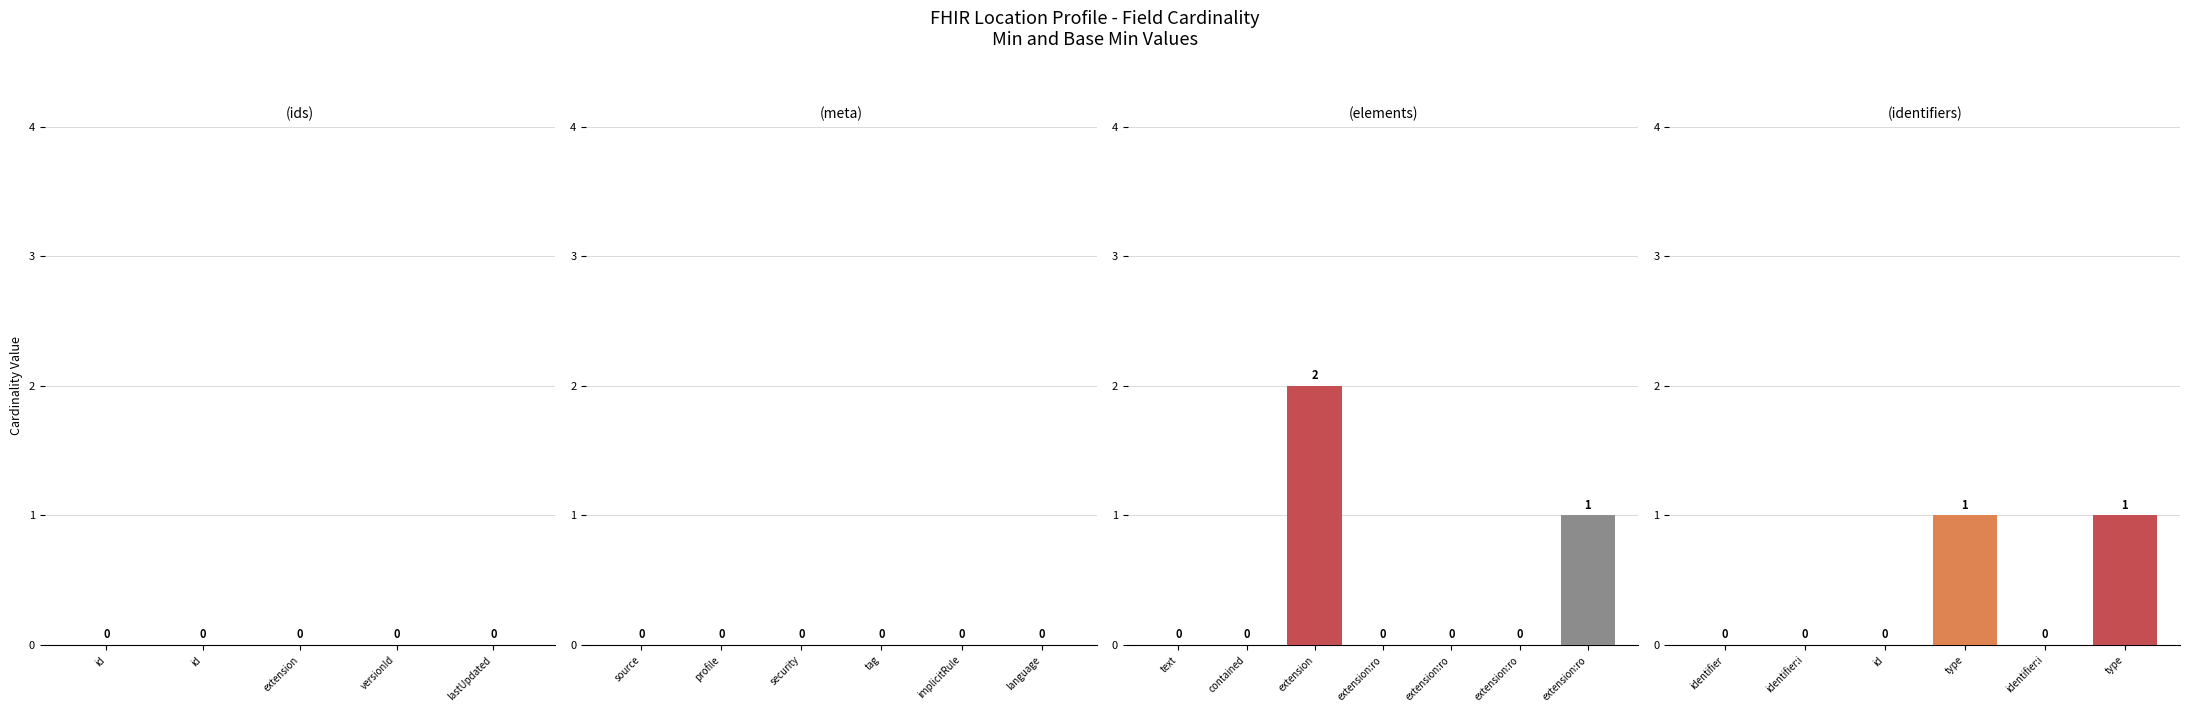

Which has a higher value, identifier or identifier:i?

identifier